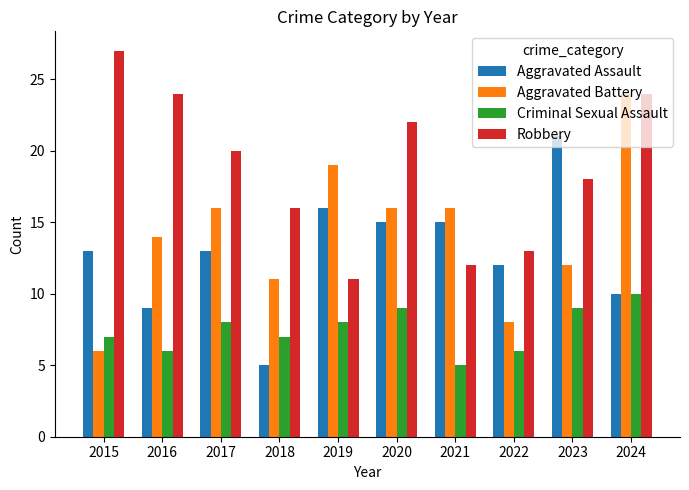

Rank the series at 2019 from highest to lowest value.

Aggravated Battery, Aggravated Assault, Robbery, Criminal Sexual Assault